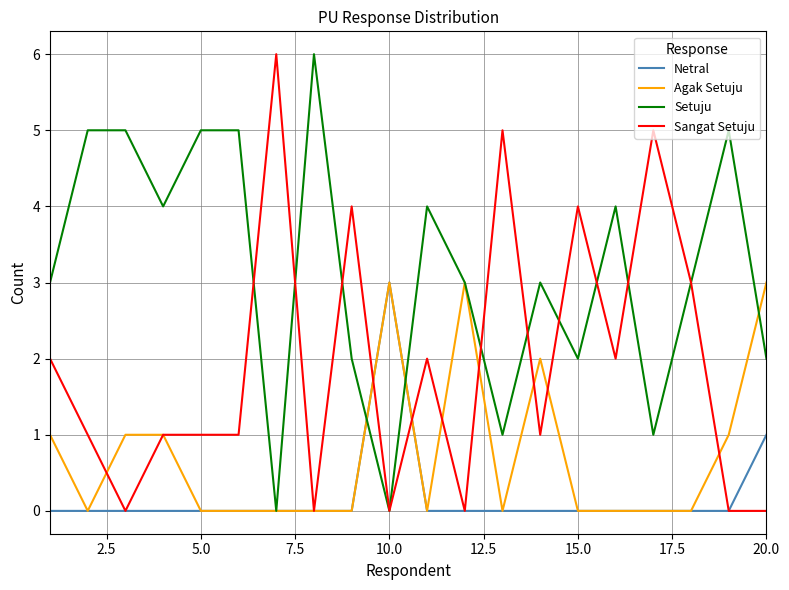

Which series has the largest total across all categories?

Setuju